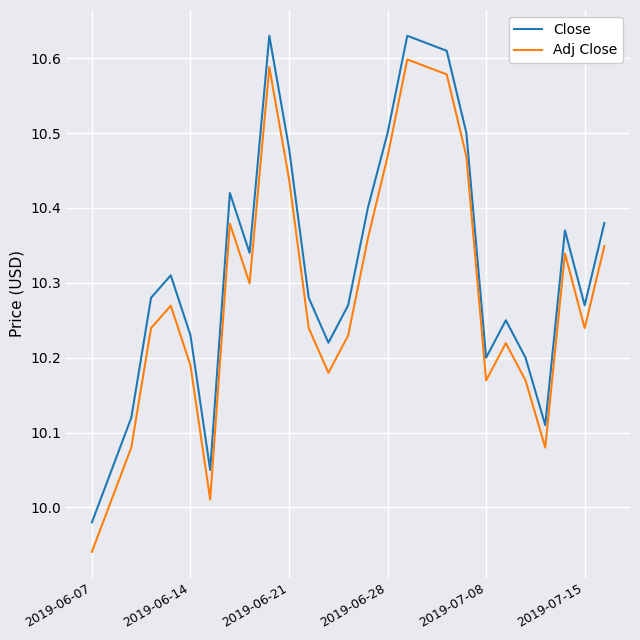

How many lines are shown in the chart?

2